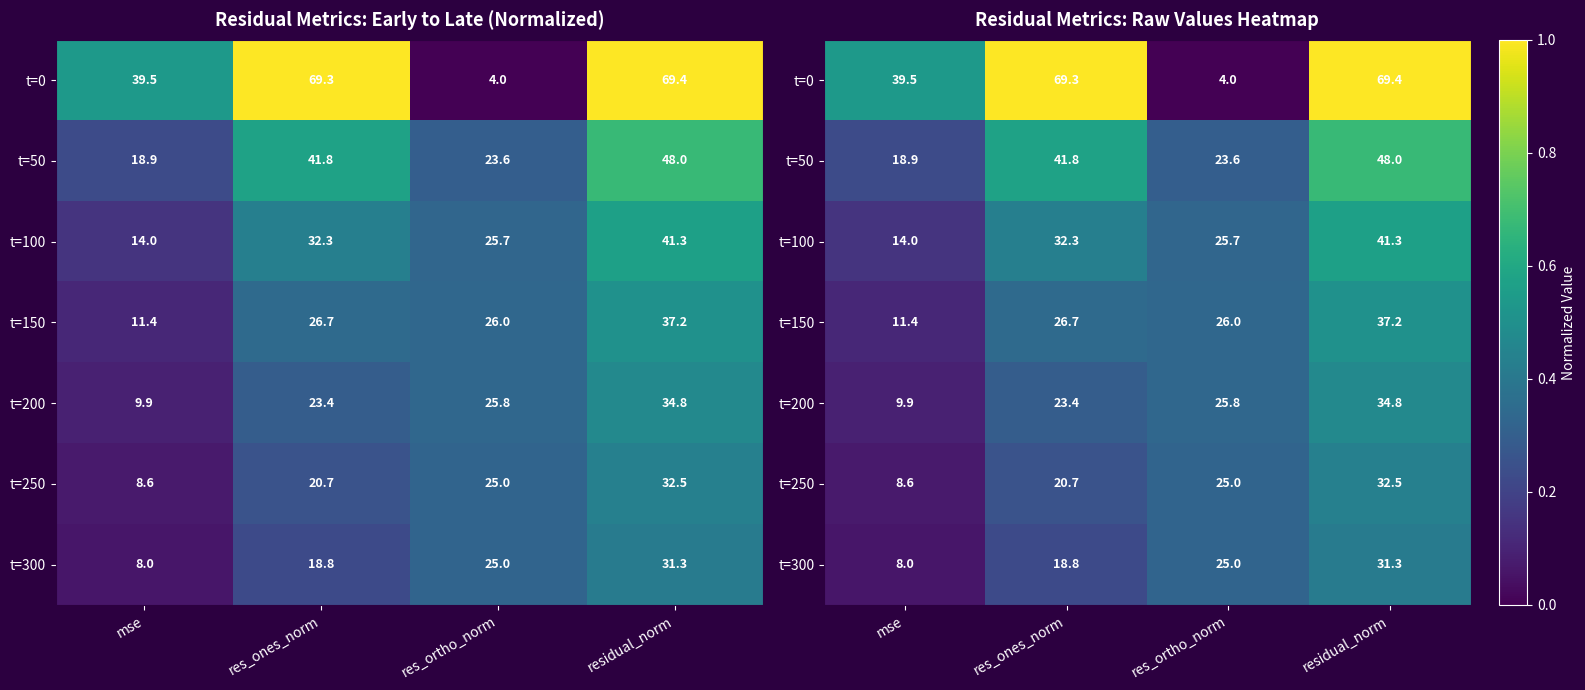

At how many categories does at least one series exceed 0?

4